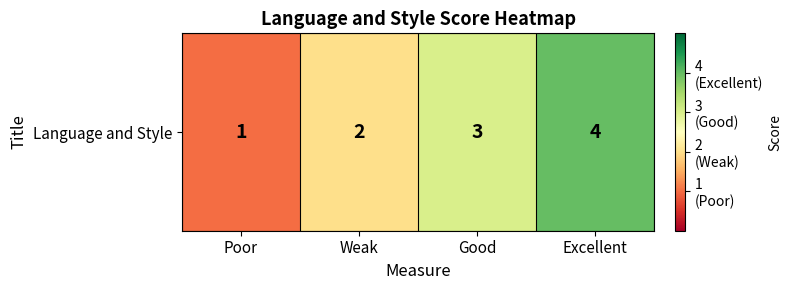

Reading left to right, transcribe all the data shown in this chart.

Poor=1	Weak=2	Good=3	Excellent=4